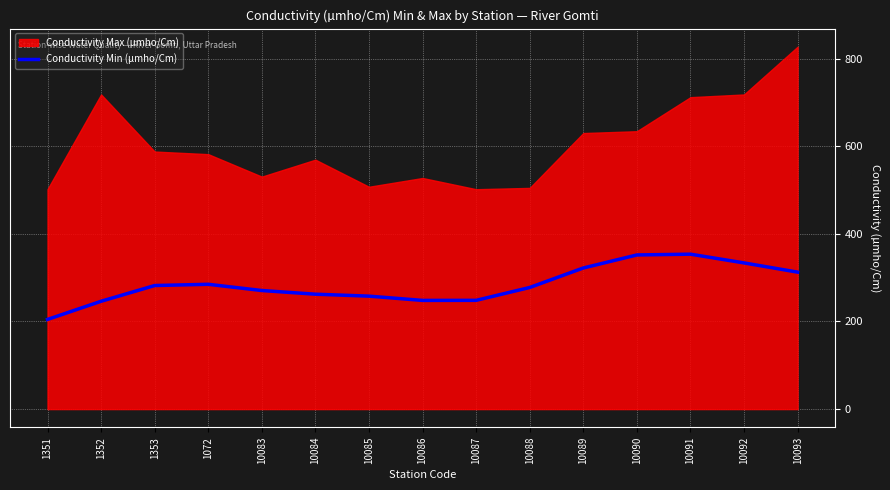

Which category has the lowest value in the Conductivity Min (µmho/Cm) series?

1351